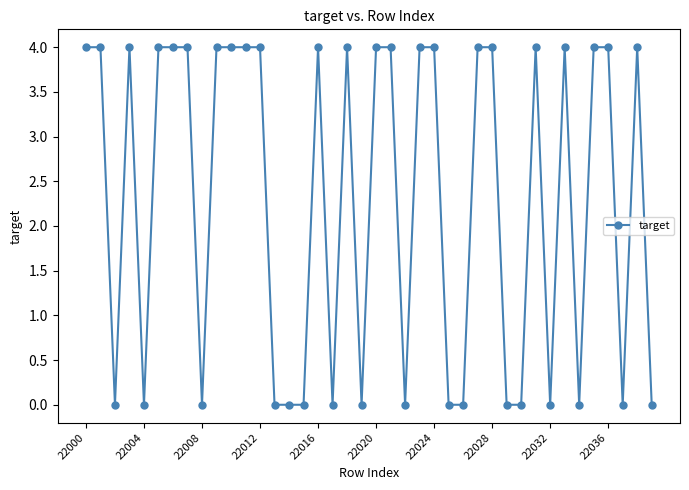

What is the value of the 8th point from the left?

4